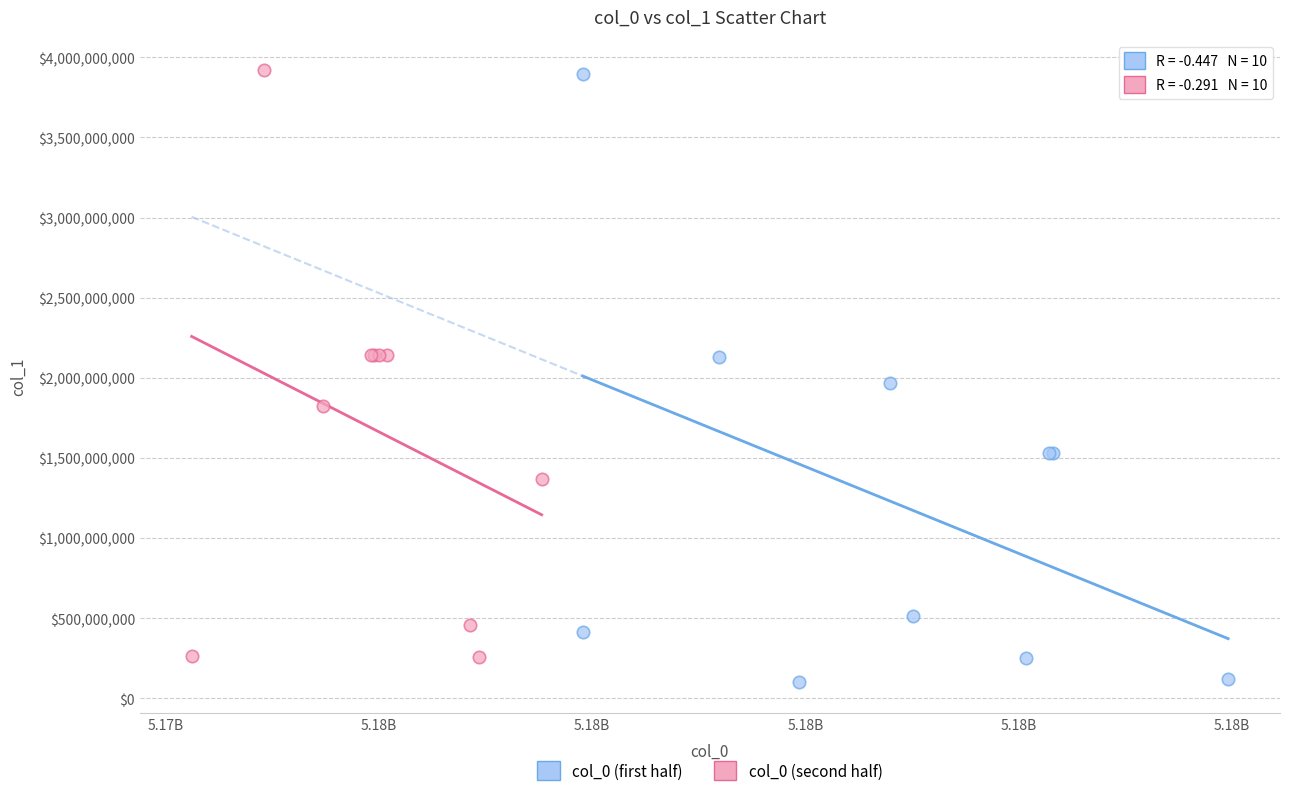

Which series reaches the minimum Y coordinate?

col_0 (first half)